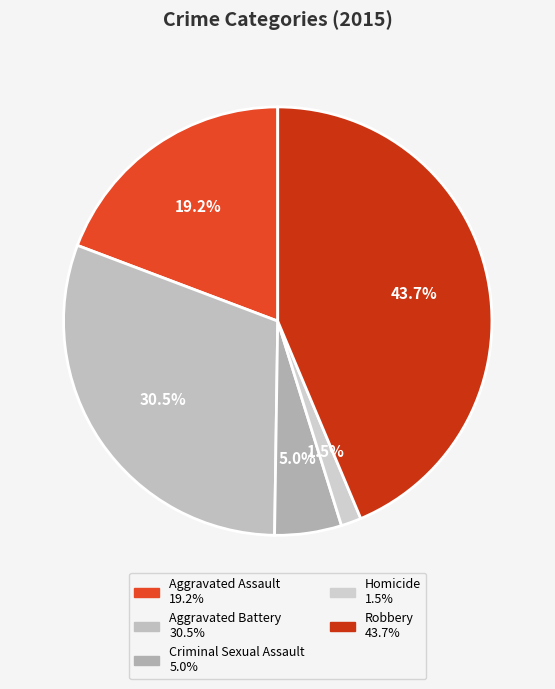

What is the ratio of the value at Aggravated Battery to the value at Aggravated Assault?

1.6